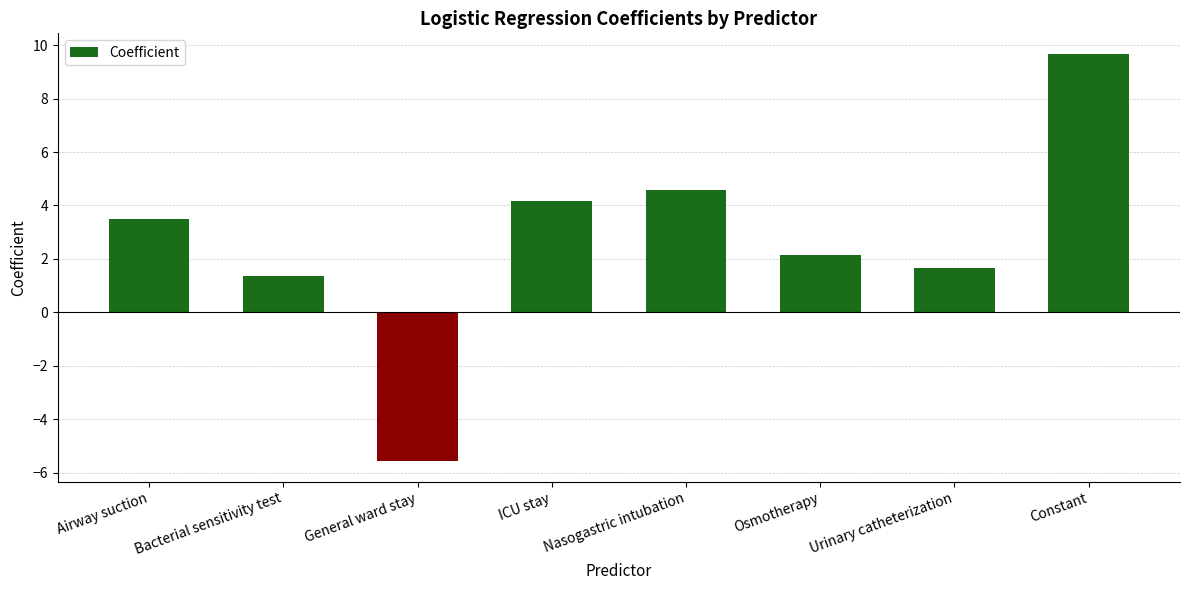

What is the change in value from Osmotherapy to Constant?

+7.5